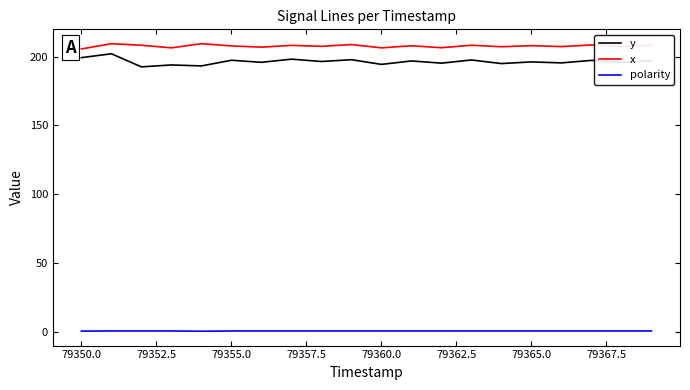

What is the highest value of the y series?

202.0